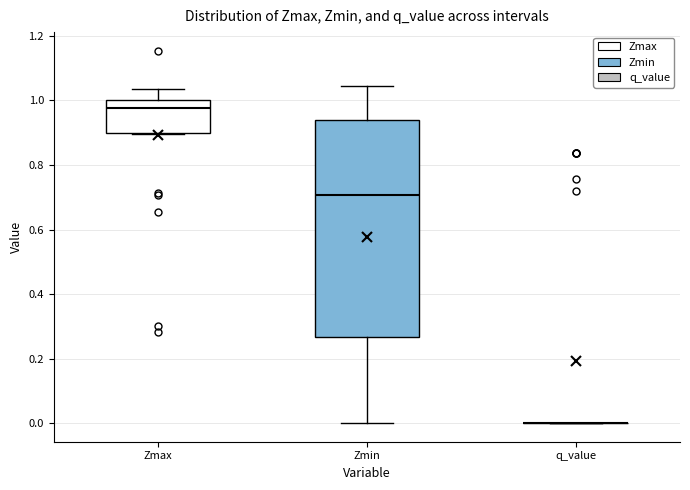

Where is the upper edge of the box for Zmax on the y-axis? The values are not printed on the chart, so give them approximately, as read against the axis.

1.00